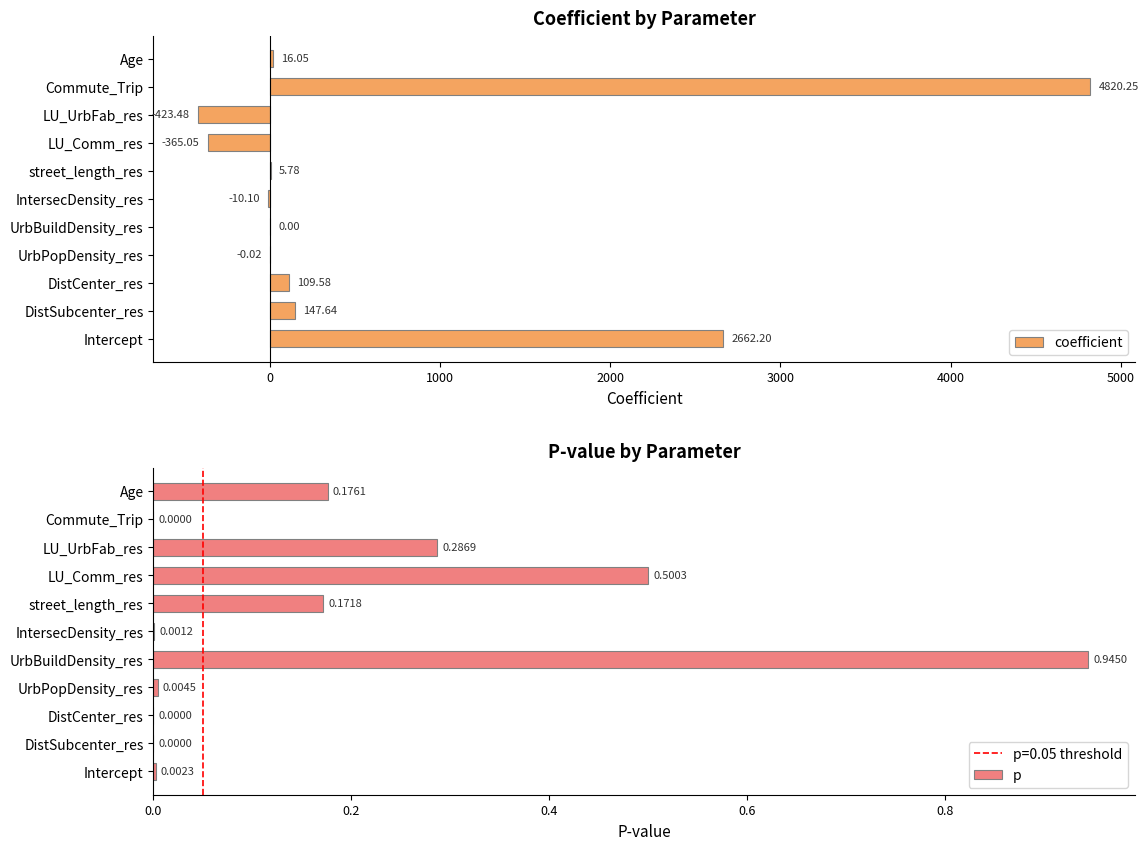

What is the difference between the maximum and minimum values in the coefficient series?

5243.7